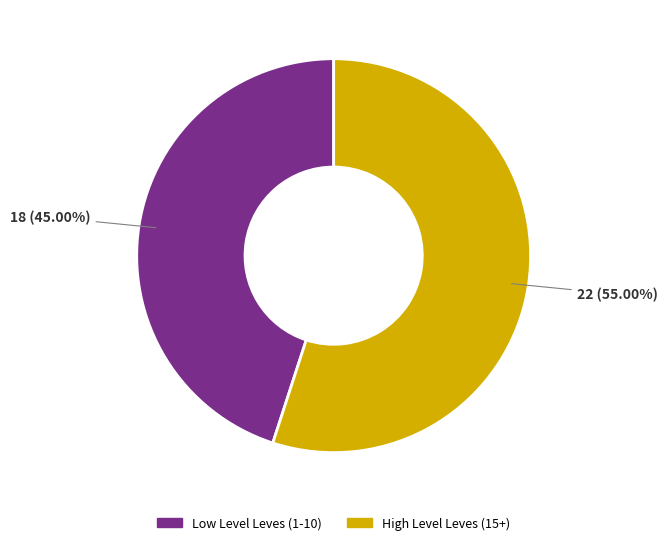

Is there any slice that represents more than half of the pie?

Yes